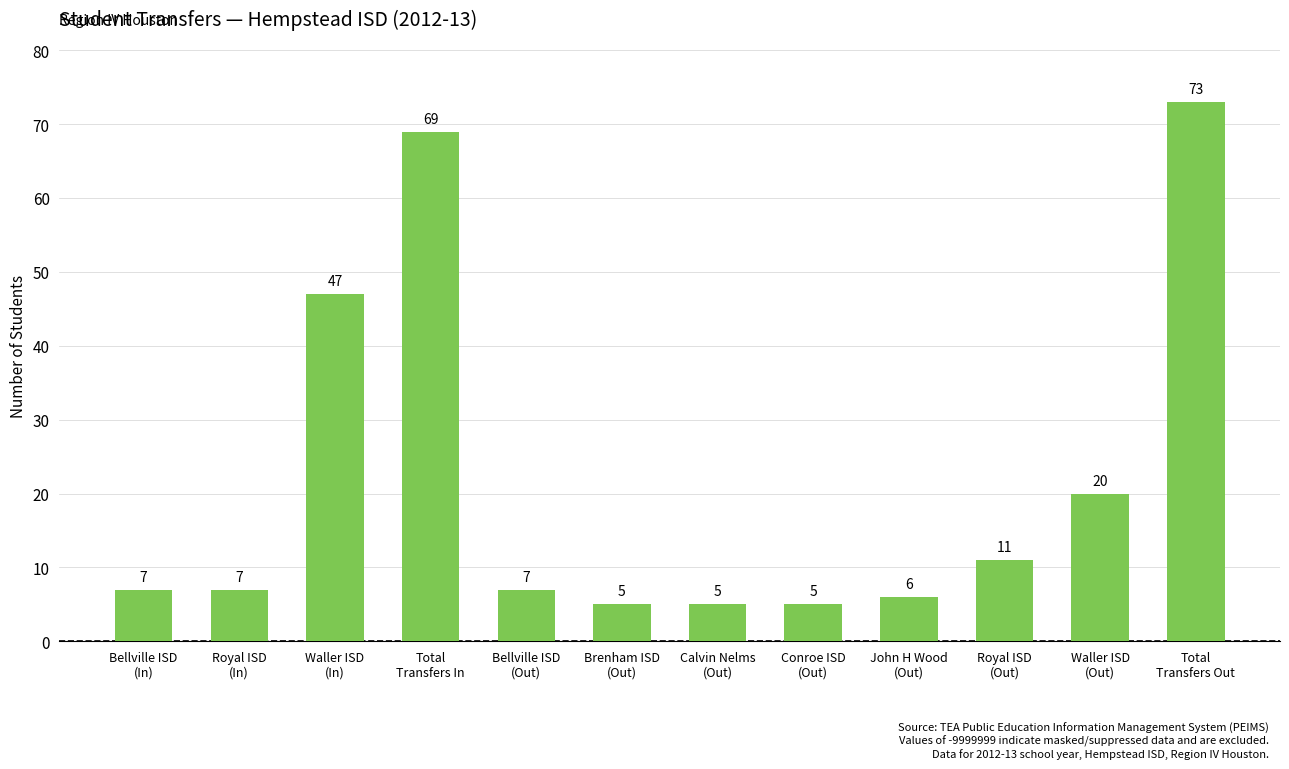

How many distinct data groups are displayed?

1